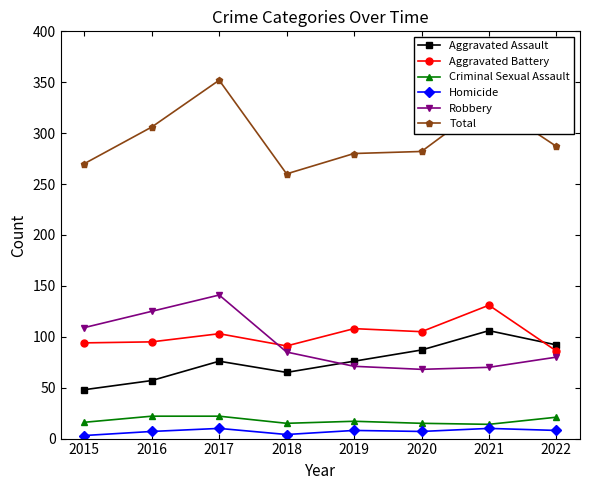

True or false: Homicide and Robbery intersect in this chart.

False